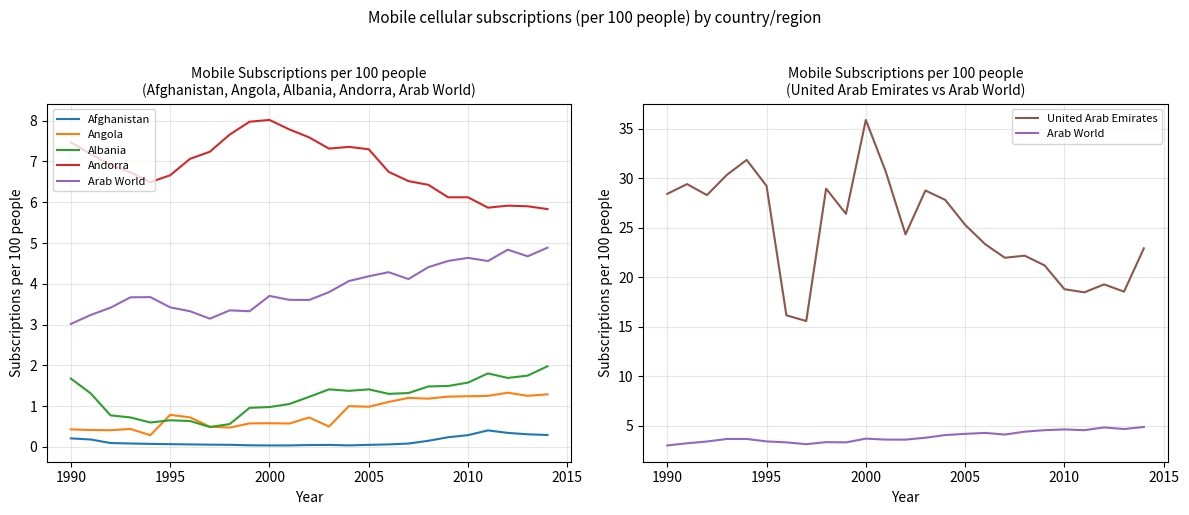

The value of Albania at 1990 is 0.8. True or false?

False